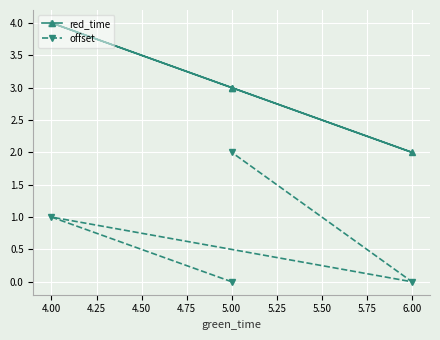

At which category is the sum across all series the highest?

4.00